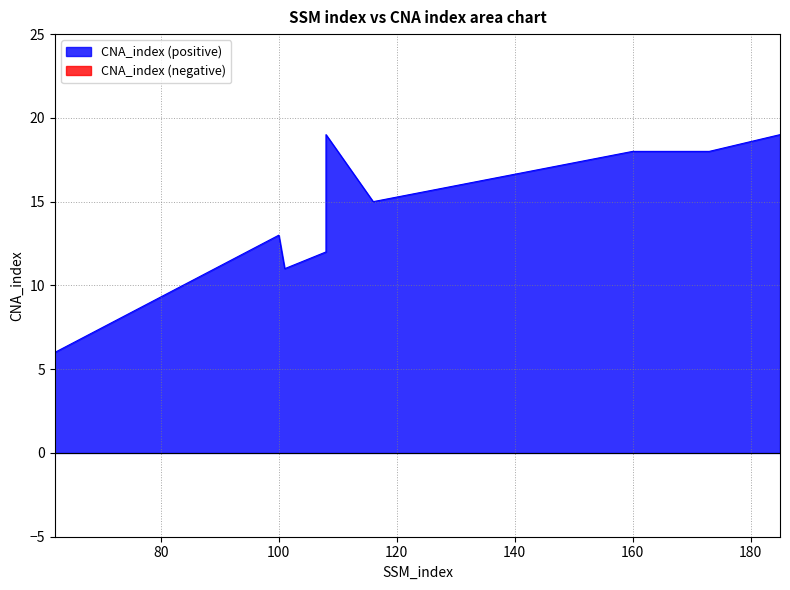

What is the sum of the values at 160 and 108?

37